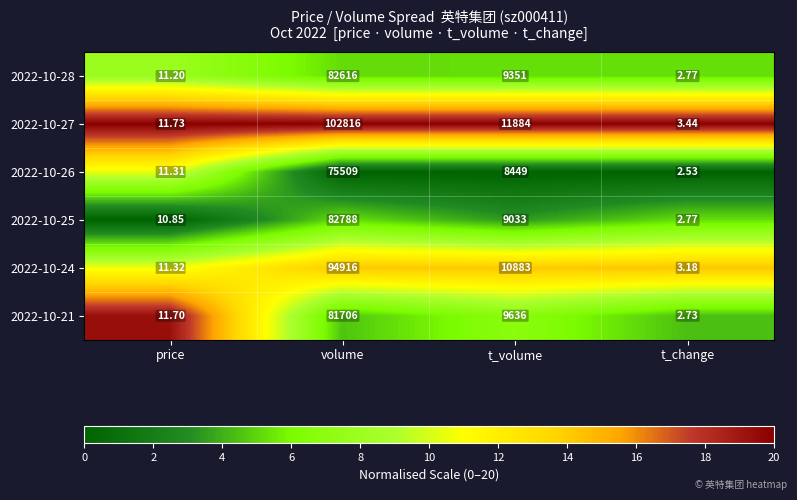

At which category does the chart reach its peak across all series?

volume